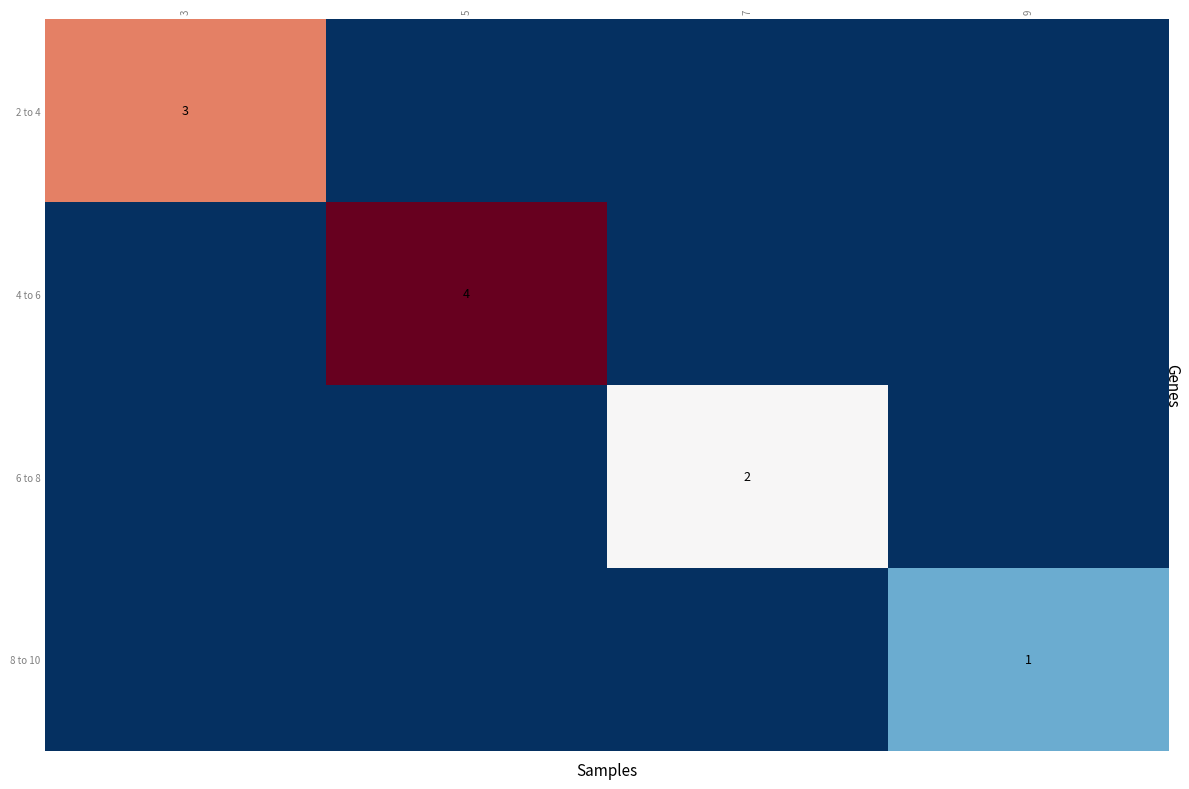

The value of 4 to 6 at 5 is 4. True or false?

True